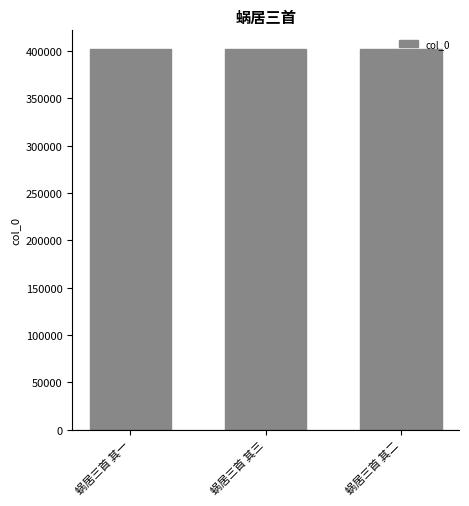

What is the ratio of the value at 蜗居三首 其三 to the value at 蜗居三首 其二?

1.0